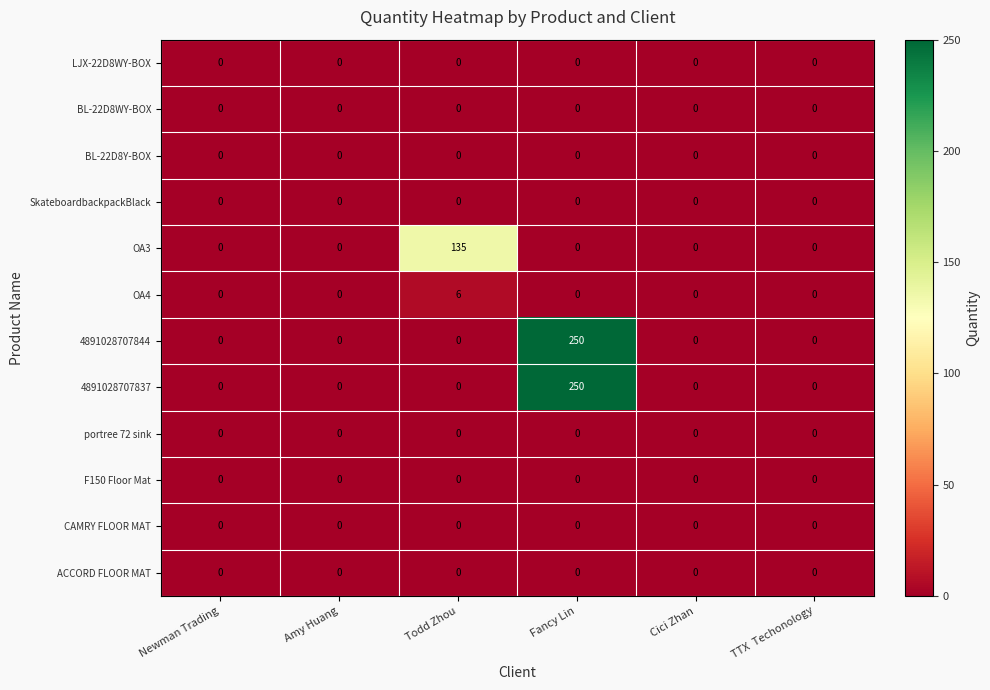

At which category does the chart reach its peak across all series?

Fancy Lin